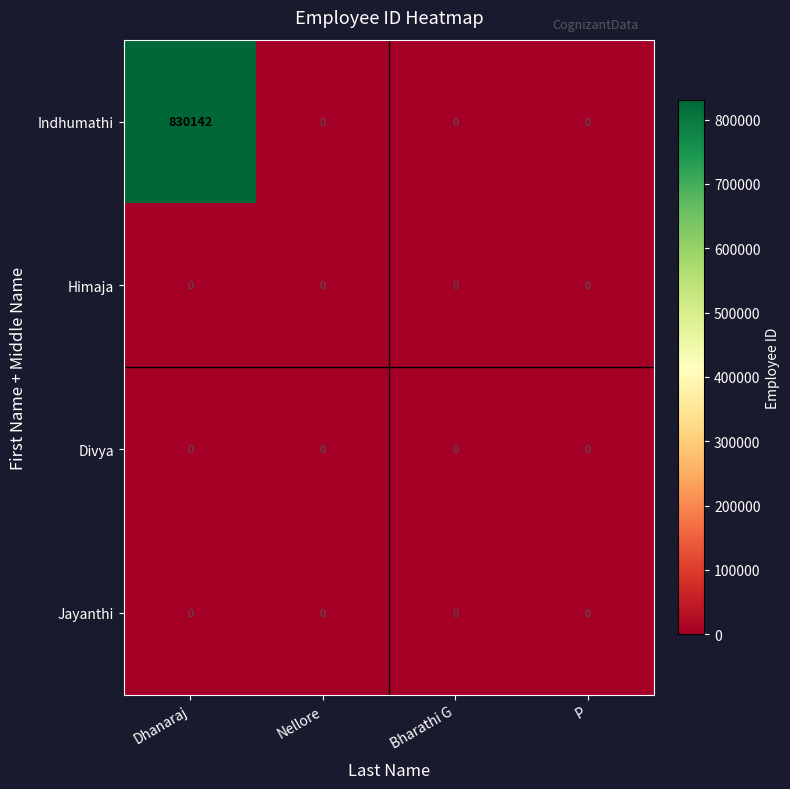

What is the sum of all Indhumathi values?

830142